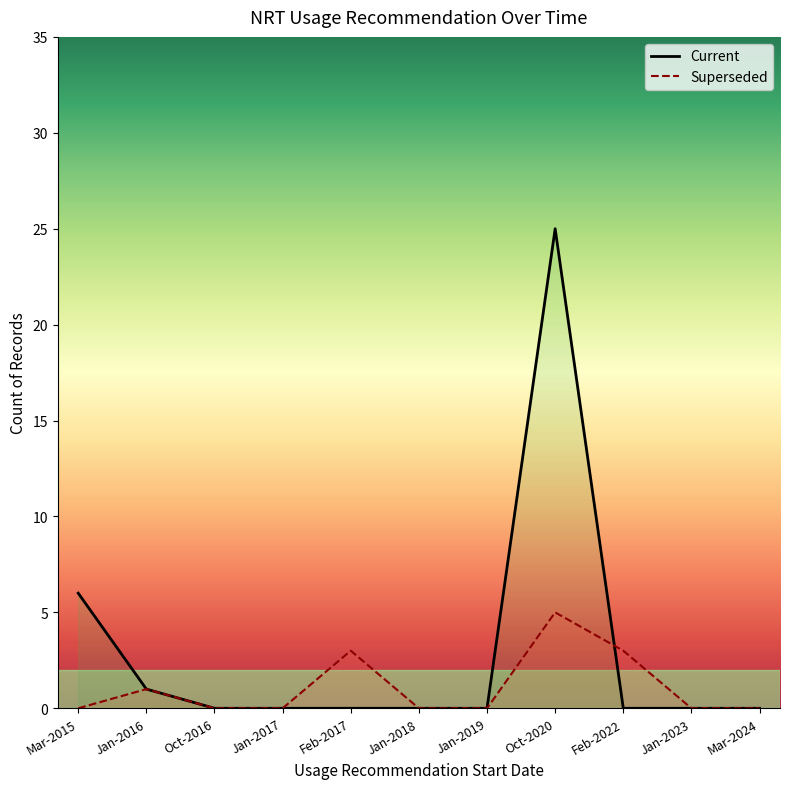

Which category has the highest value in the Superseded series?

Oct-2020